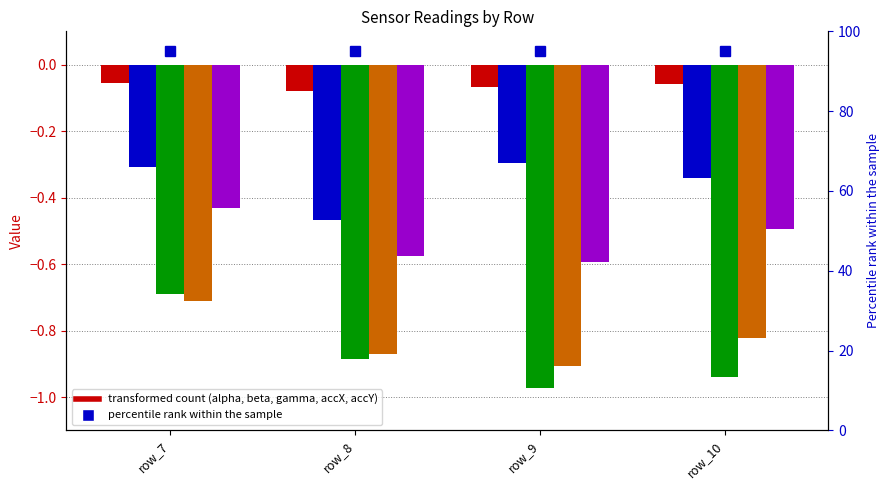

What is the sum of all beta values?

-1.4